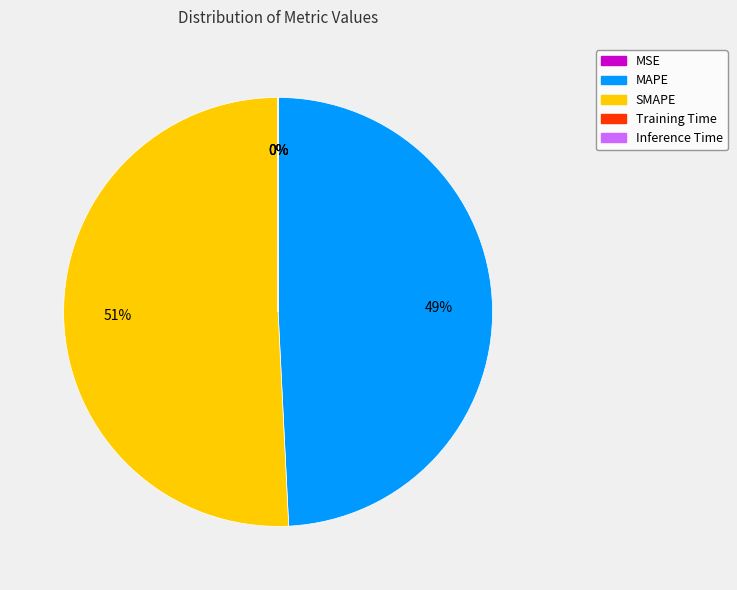

To the nearest percent, what is the average slice percentage?

20%